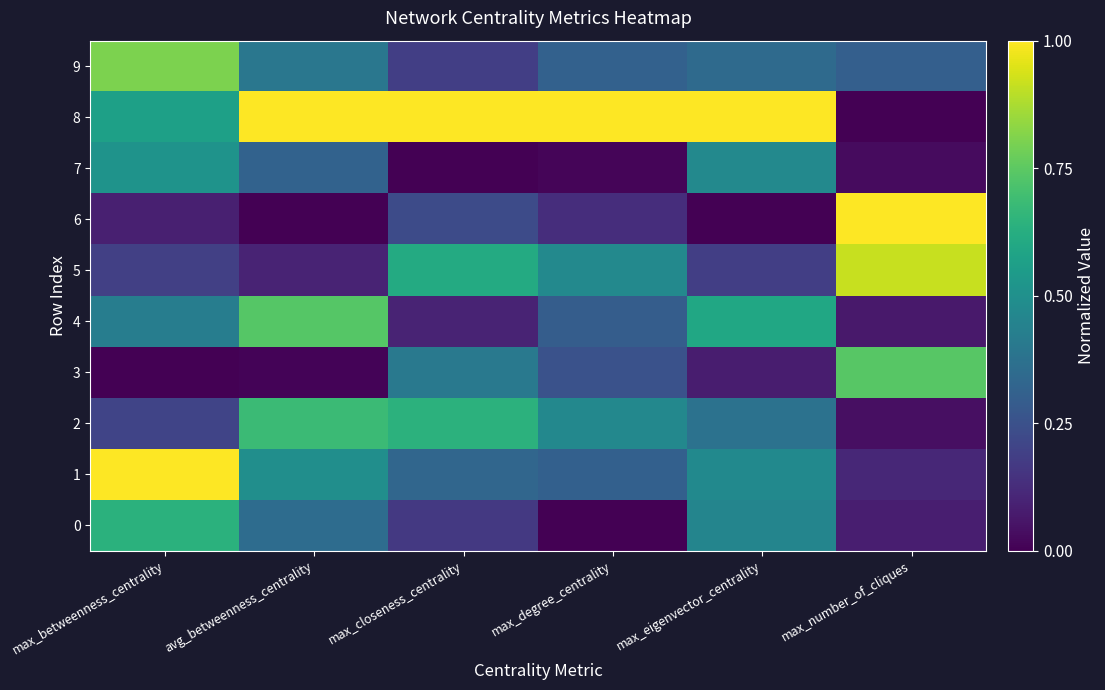

Which series has the largest total across all categories?

8